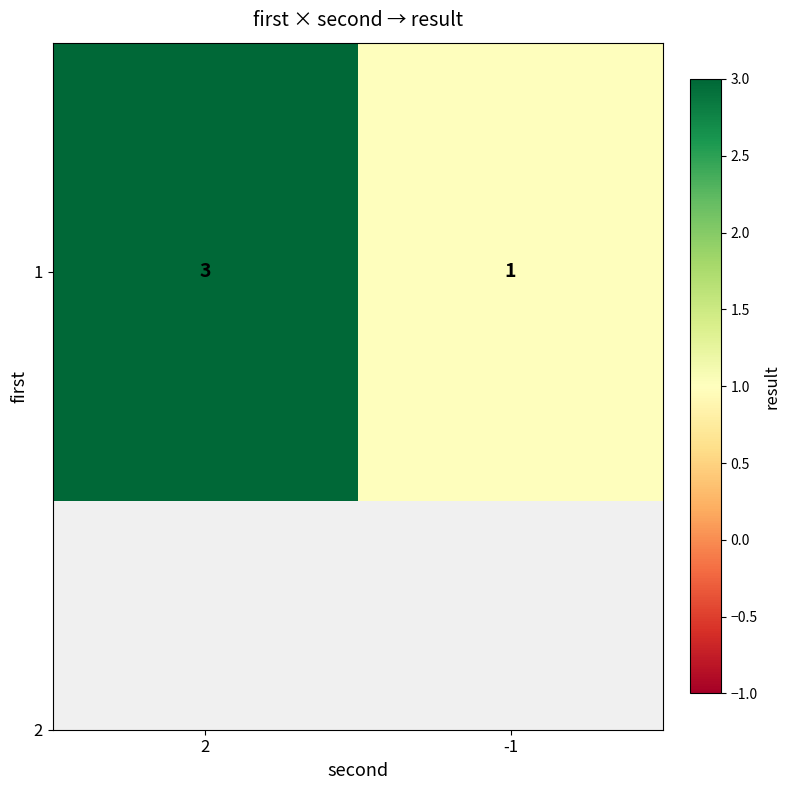

Count the values in the range 1 to 3.

2